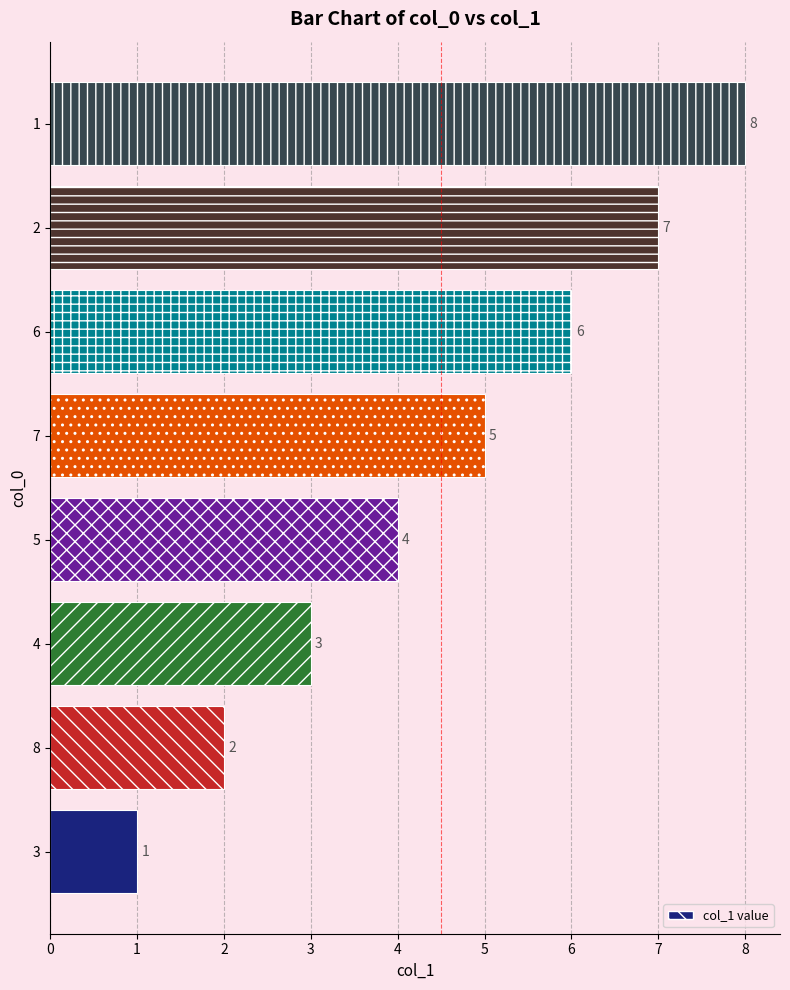

At which label is the value closest to 4?

5